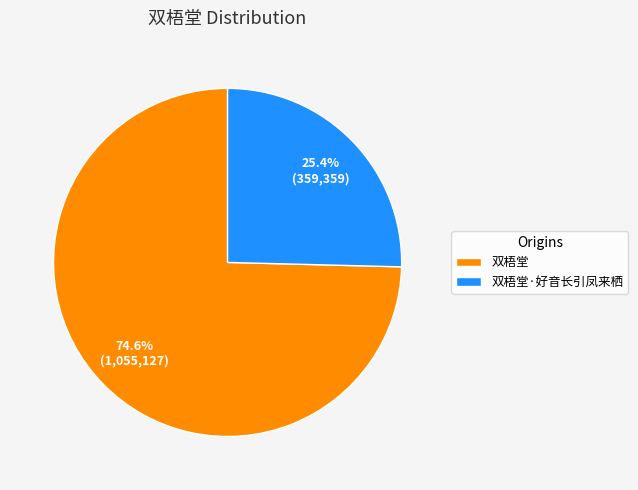

What percentage is the 双梧堂·好音长引凤来栖 slice, to the nearest percent?

25%